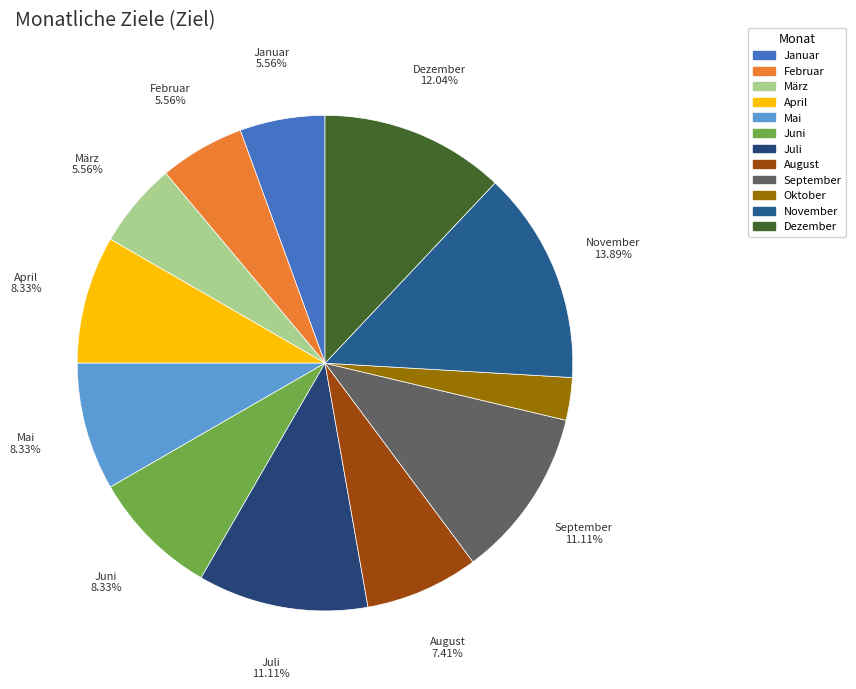

How many slices are in this pie chart?

12